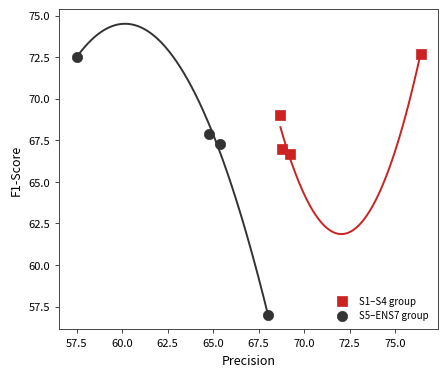

Which series reaches the minimum Y coordinate?

S5–ENS7 group